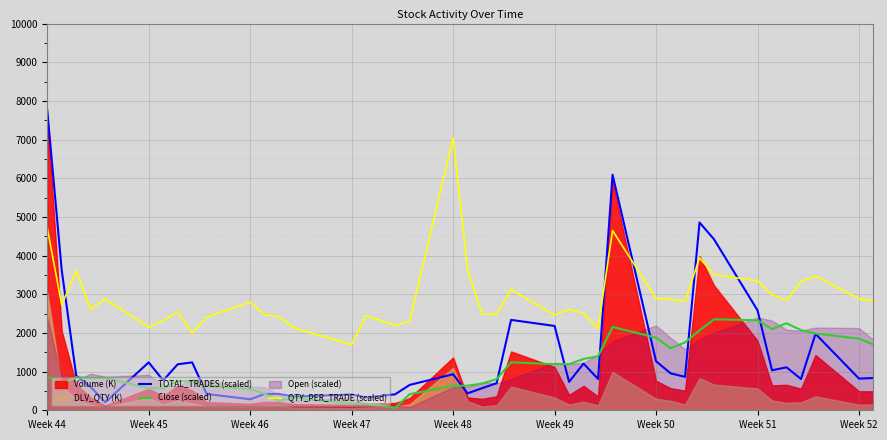

Which category has the lowest value in the QTY_PER_TRADE (scaled) series?

Week 47